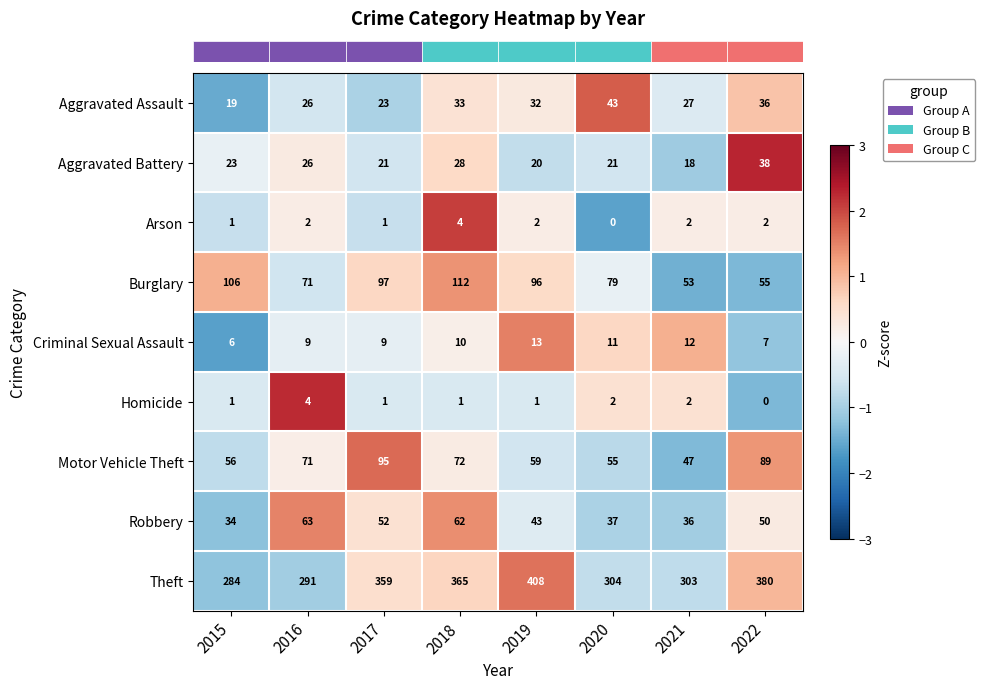

Between 2018 and 2022, which series saw the biggest shift?

Burglary